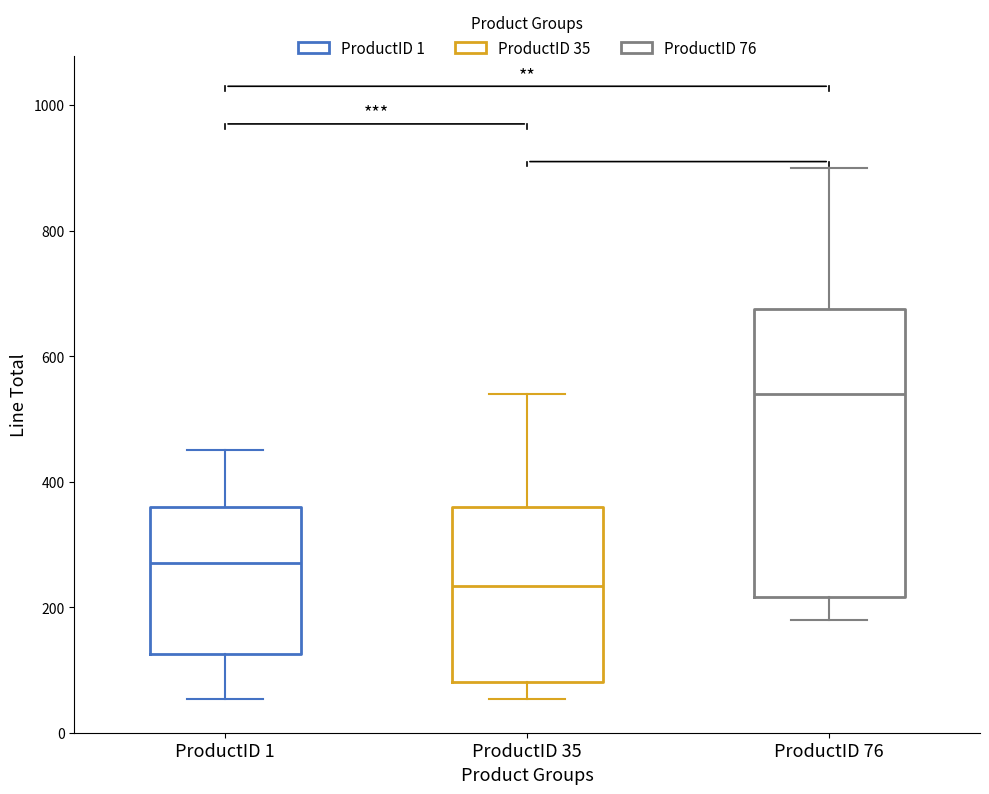

Where is the lower edge of the box for ProductID 35 on the y-axis? The values are not printed on the chart, so give them approximately, as read against the axis.

80